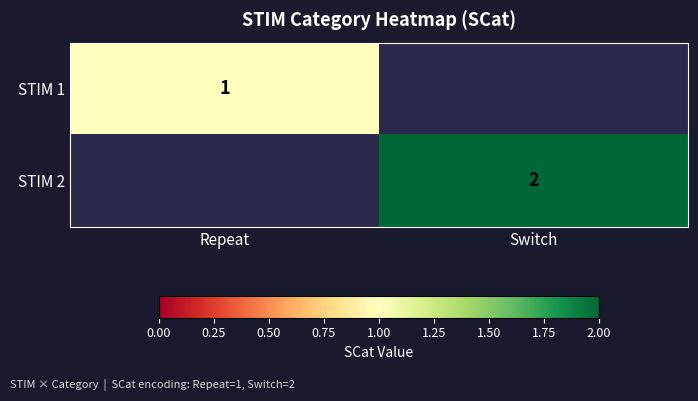

True or false: STIM 1 has a value of 0 at Repeat.

False